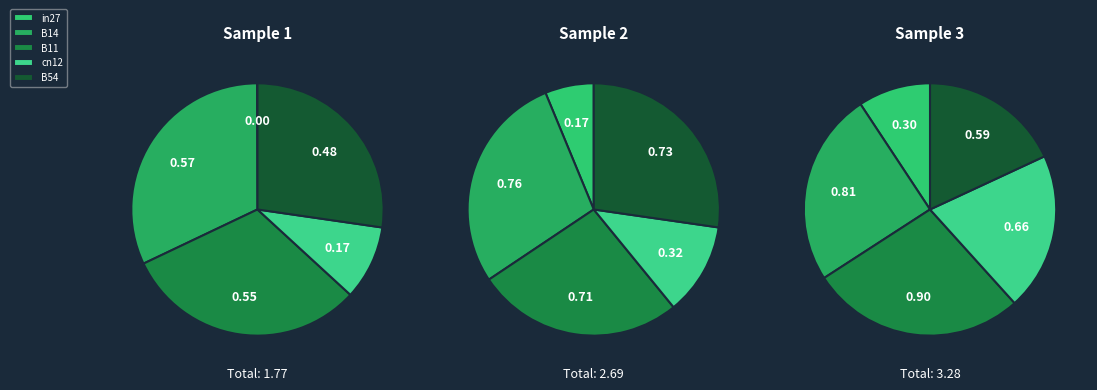

Which slice is the smallest?

in27